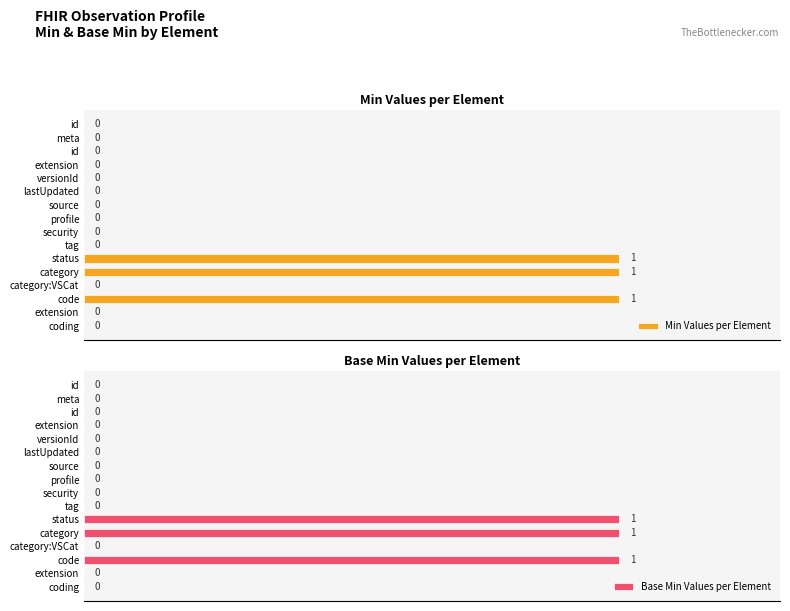

The Min Values per Element series shows 0 at versionId. True or false?

False